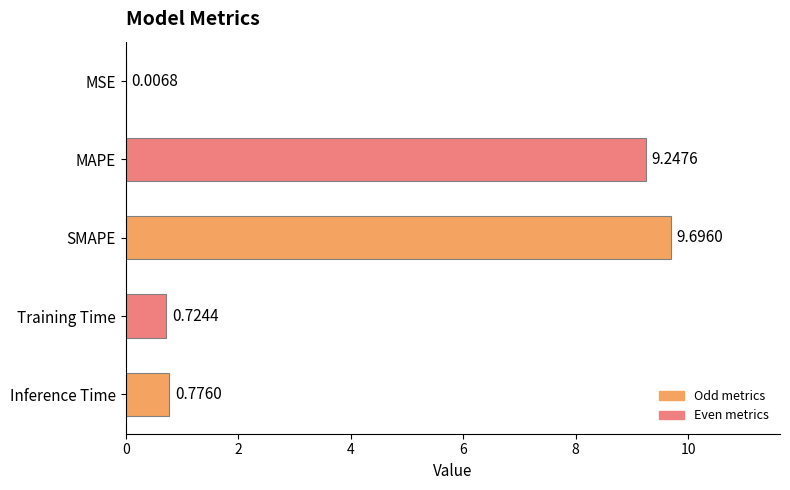

At which category does the chart reach its peak across all series?

SMAPE